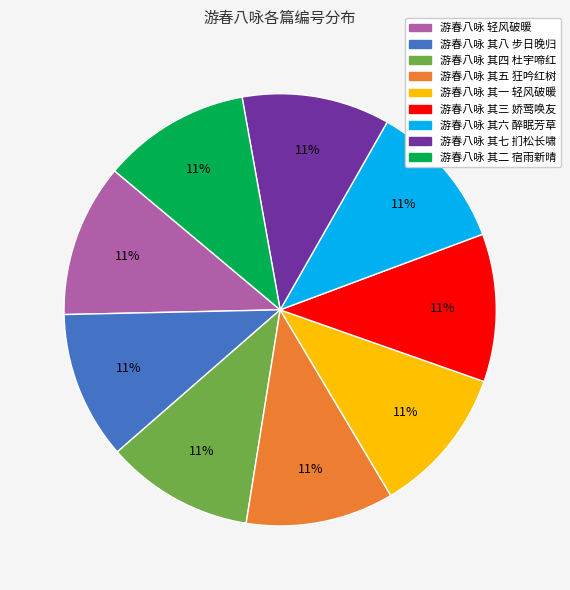

To the nearest percent, what portion does 游春八咏 其七 扪松长啸 represent?

11%